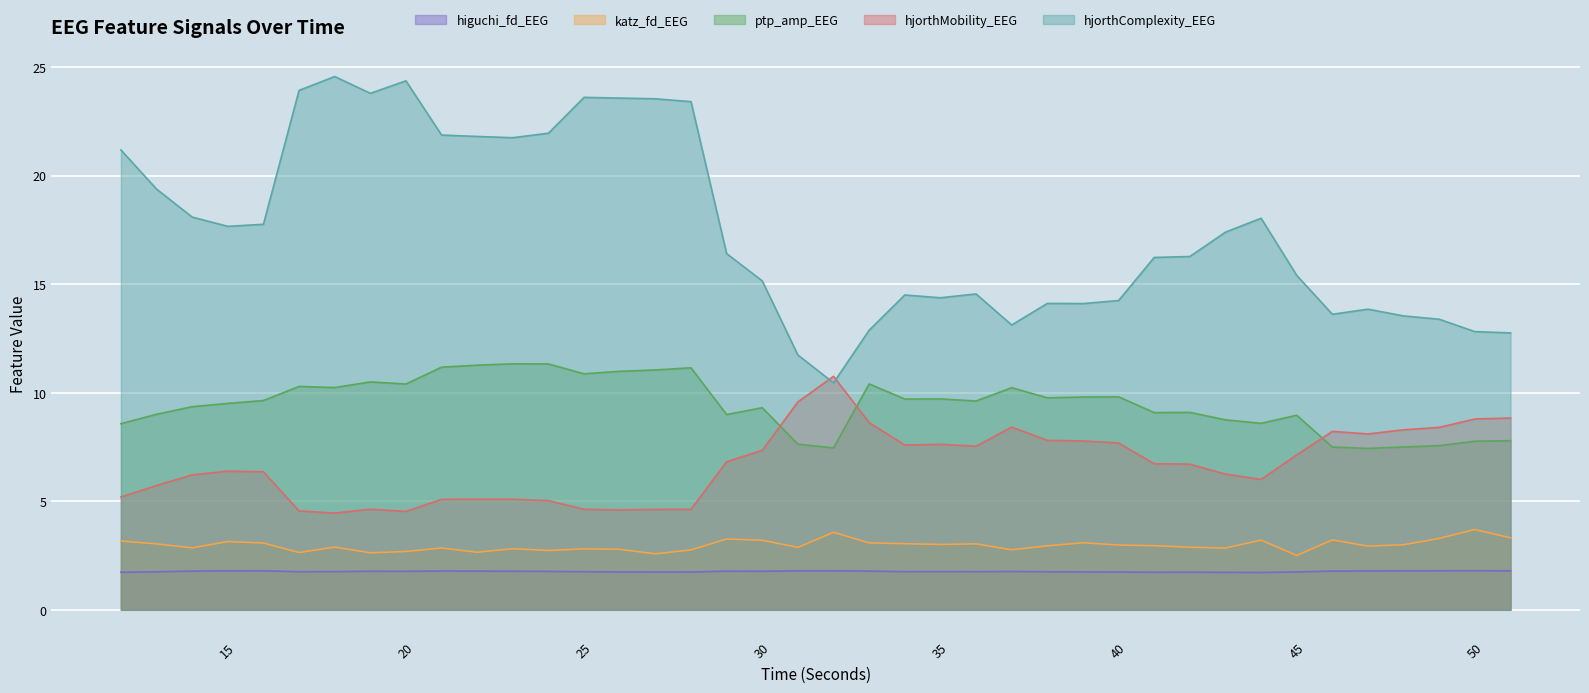

What is the difference between the maximum and minimum values in the hjorthComplexity_EEG series?

14.1